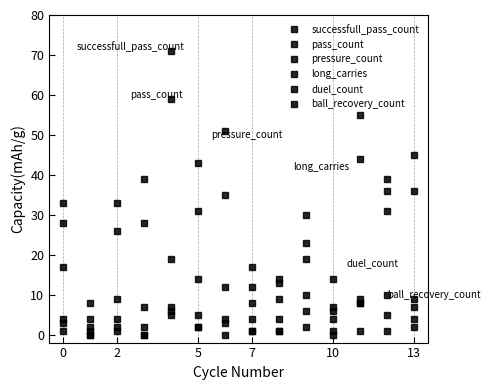

True or false: duel_count and pressure_count intersect in this chart.

False